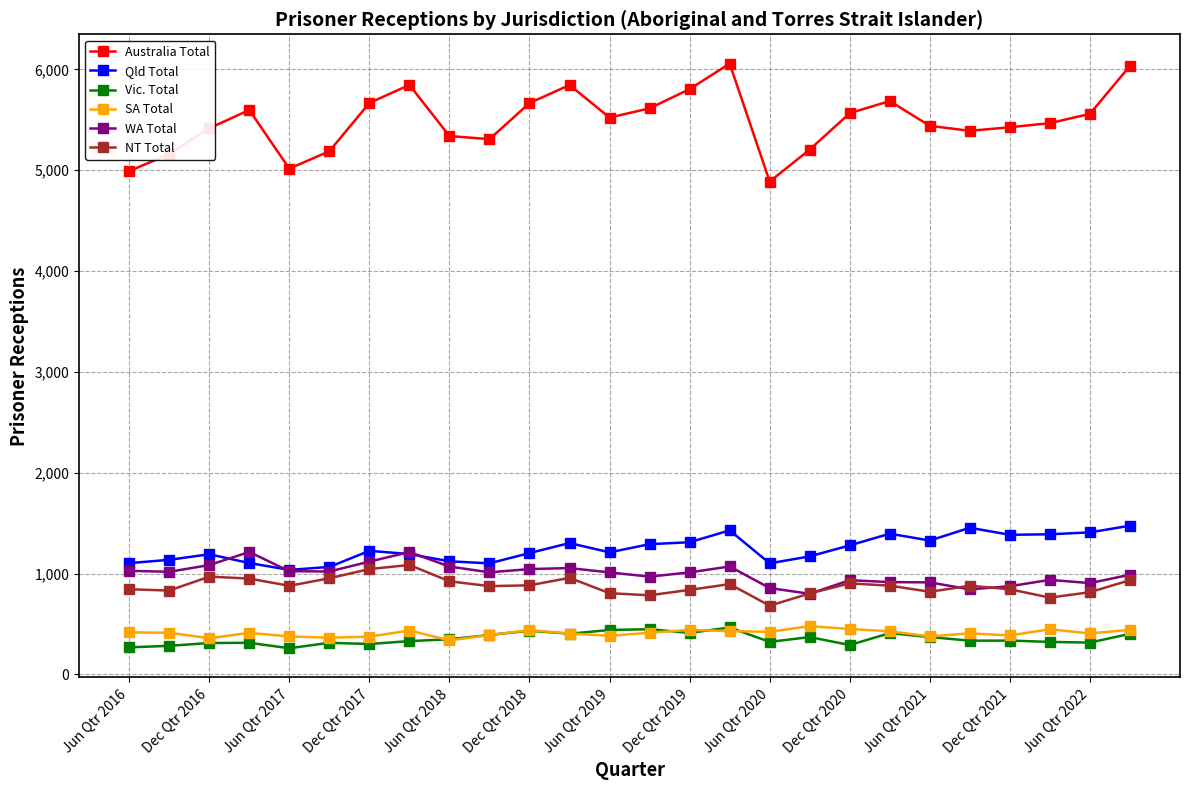

What is the minimum value for Vic. Total?

260